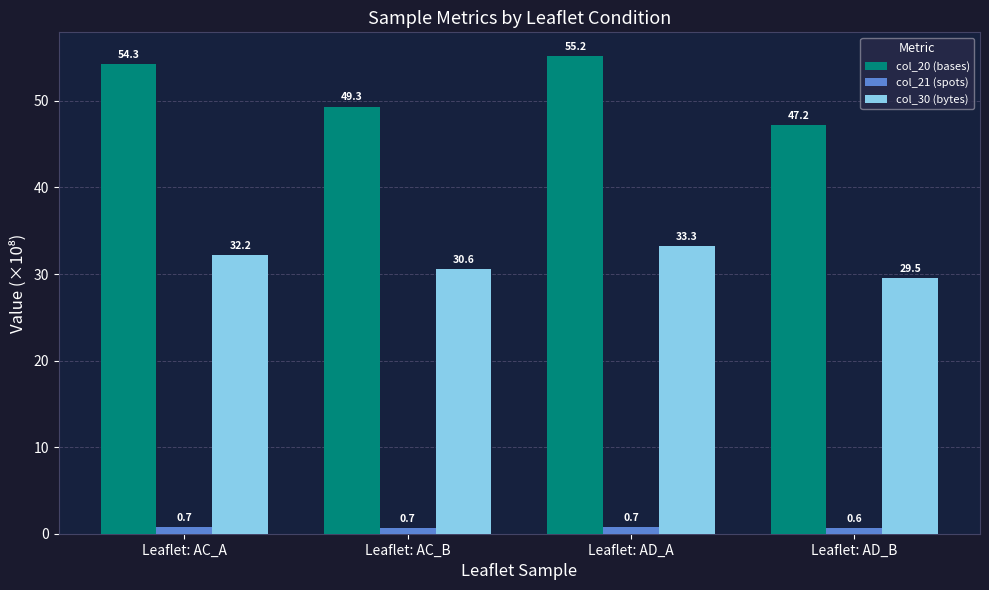

What is the difference between the col_30 (bytes) values at Leaflet: AD_B and Leaflet: AC_A?

2.7